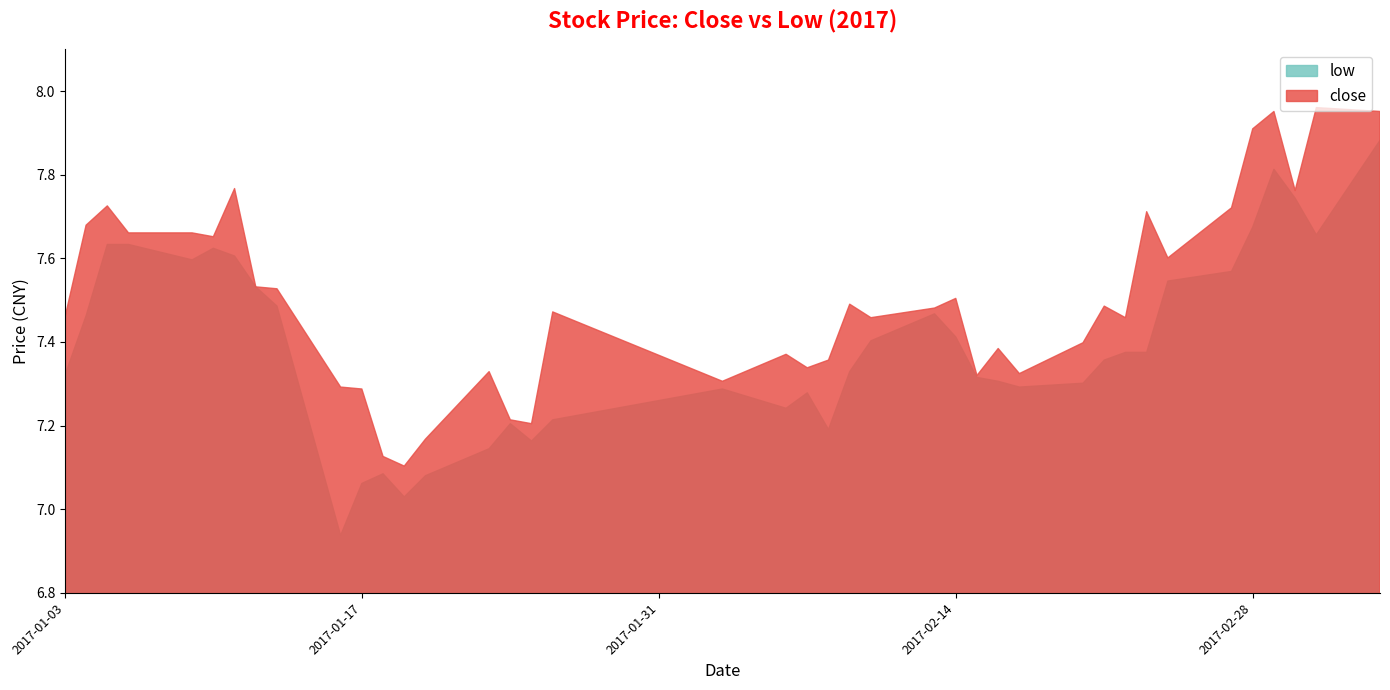

What is the average value of the close series?

7.5